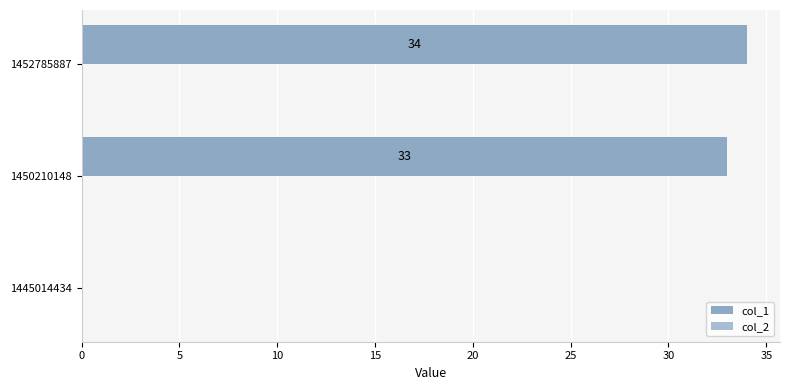

Does the chart contain stacked bars?

No